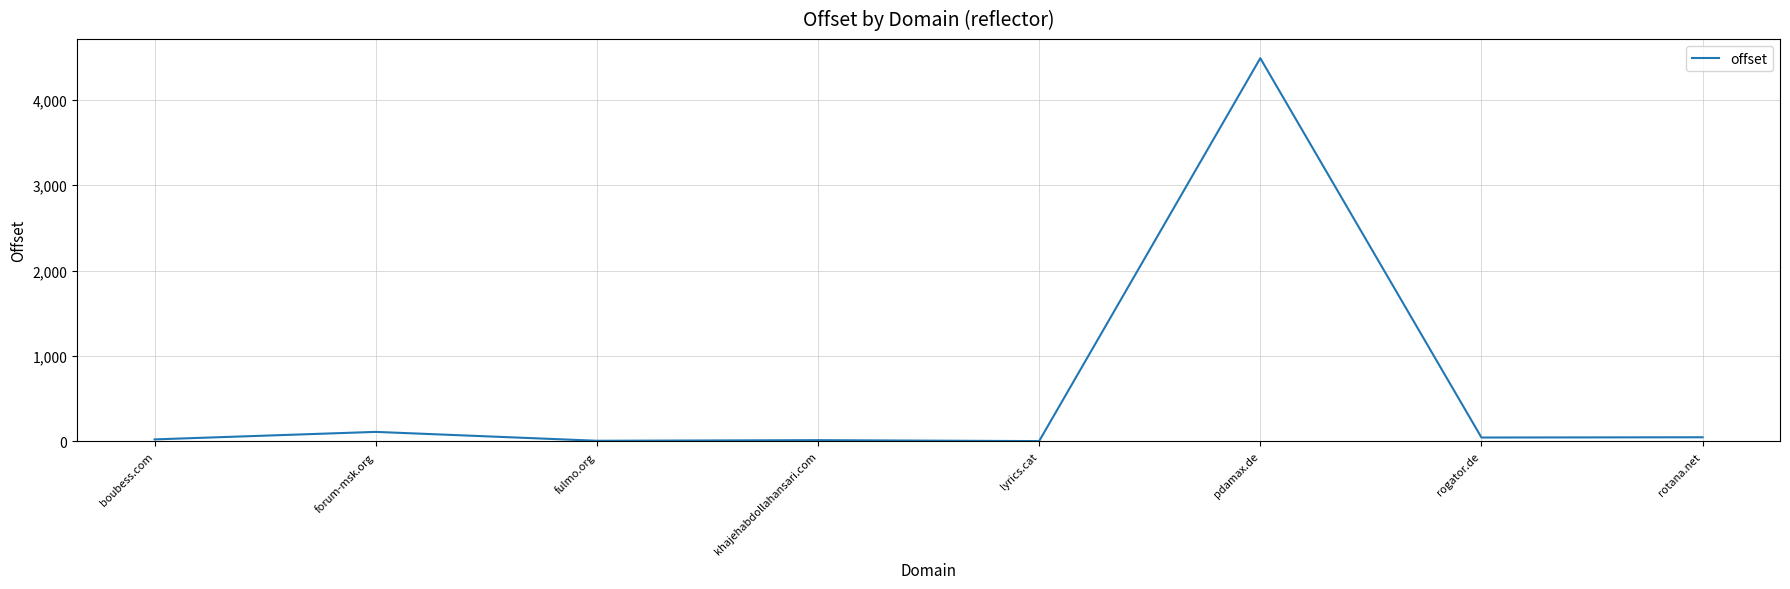

What is the average value?

592